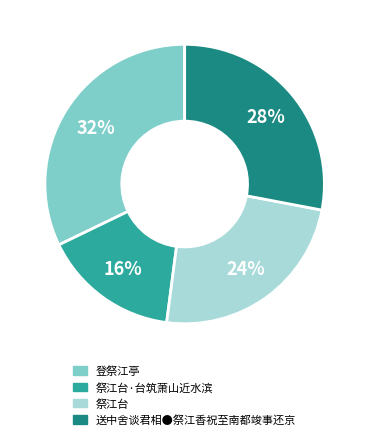

Is there a majority slice in this chart?

No